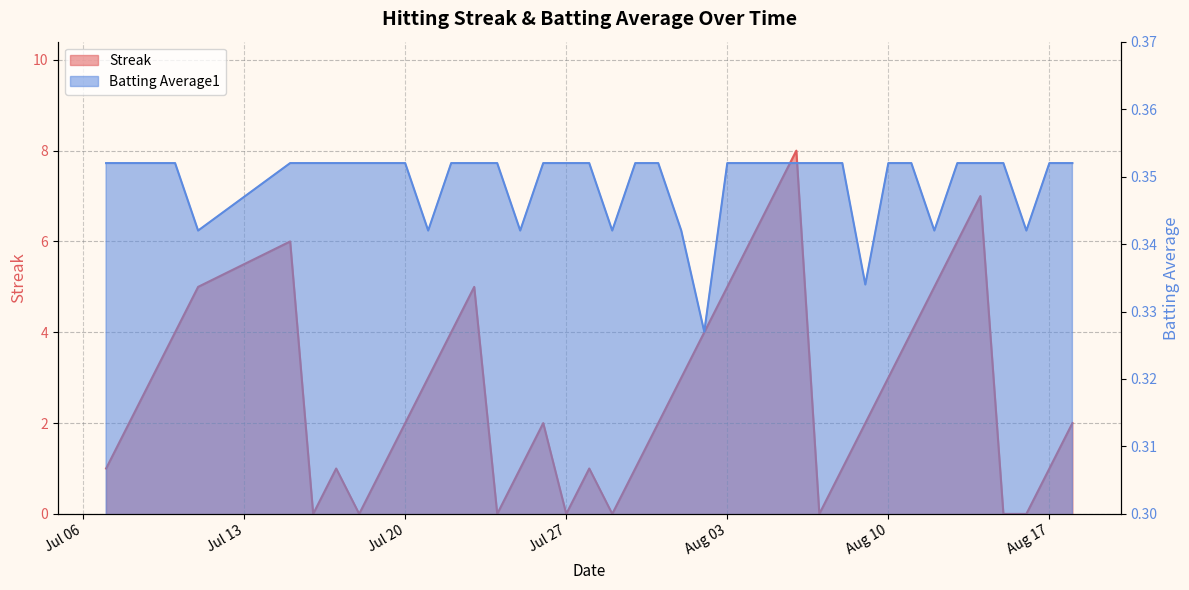

How many lines are shown in the chart?

2